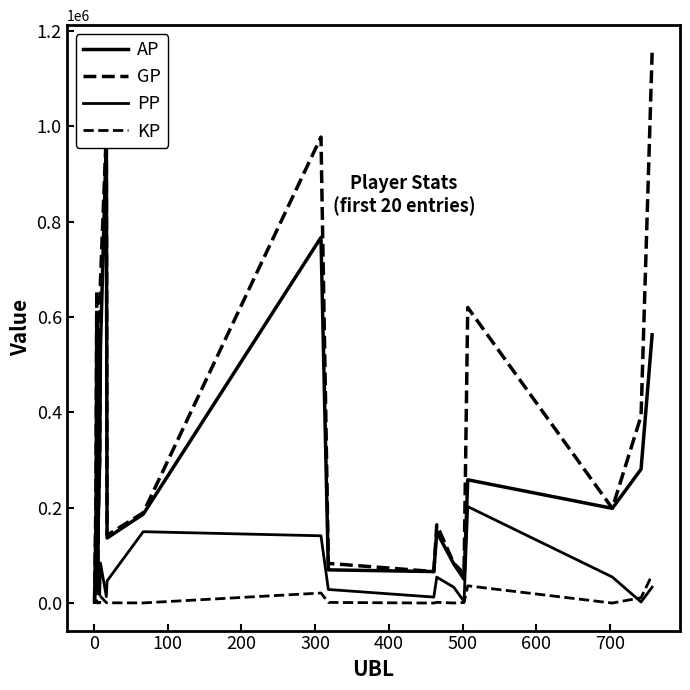

Which series has the largest total across all categories?

GP